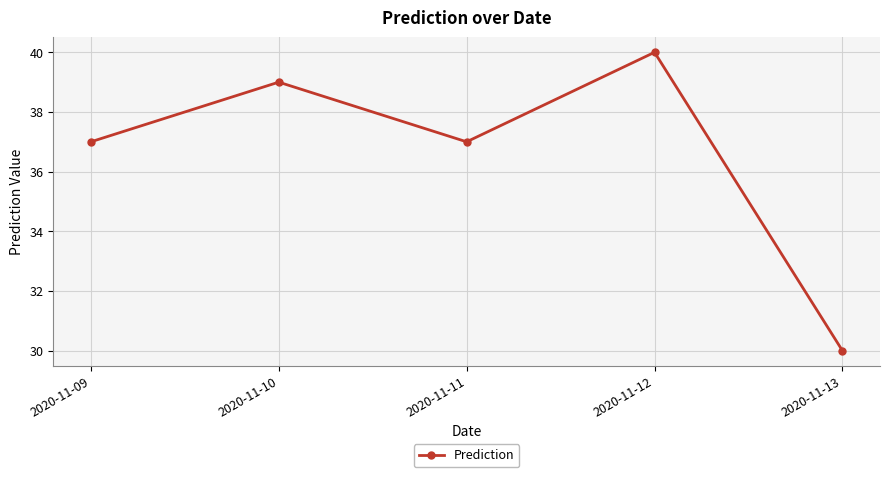

What is the sum of the values at 2020-11-11 and 2020-11-13?

67